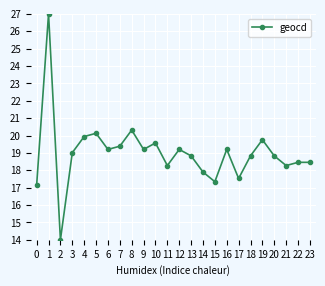

What value does the data have at 19?

19.8